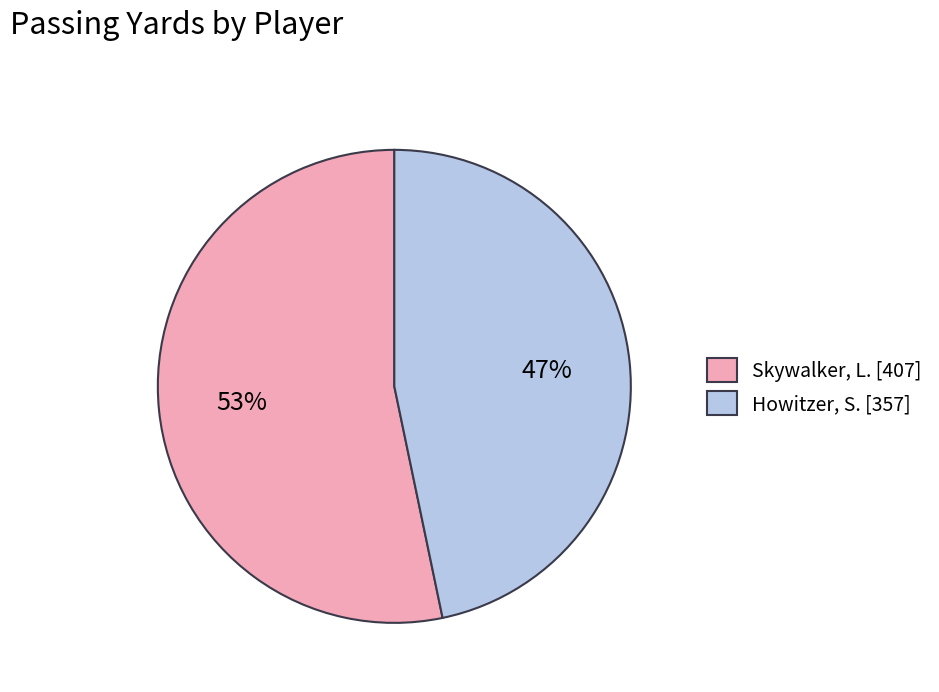

Rank the categories by value from lowest to highest.

Howitzer, S., Skywalker, L.